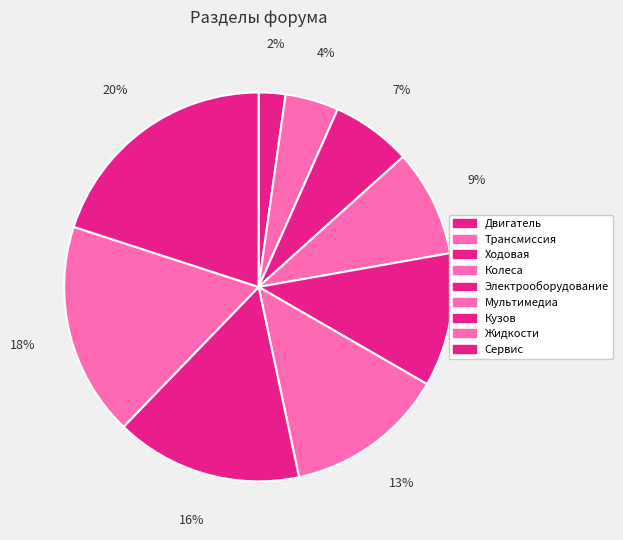

To the nearest percent, what is the average slice percentage?

11%